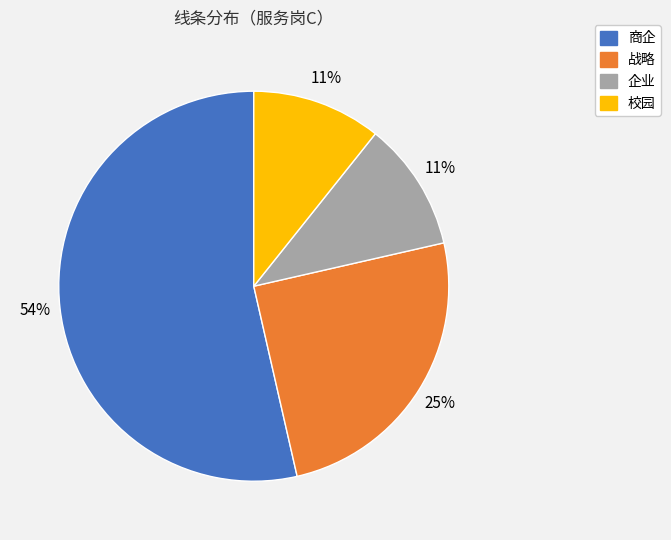

To the nearest percent, what percentage of the pie is 战略?

25%